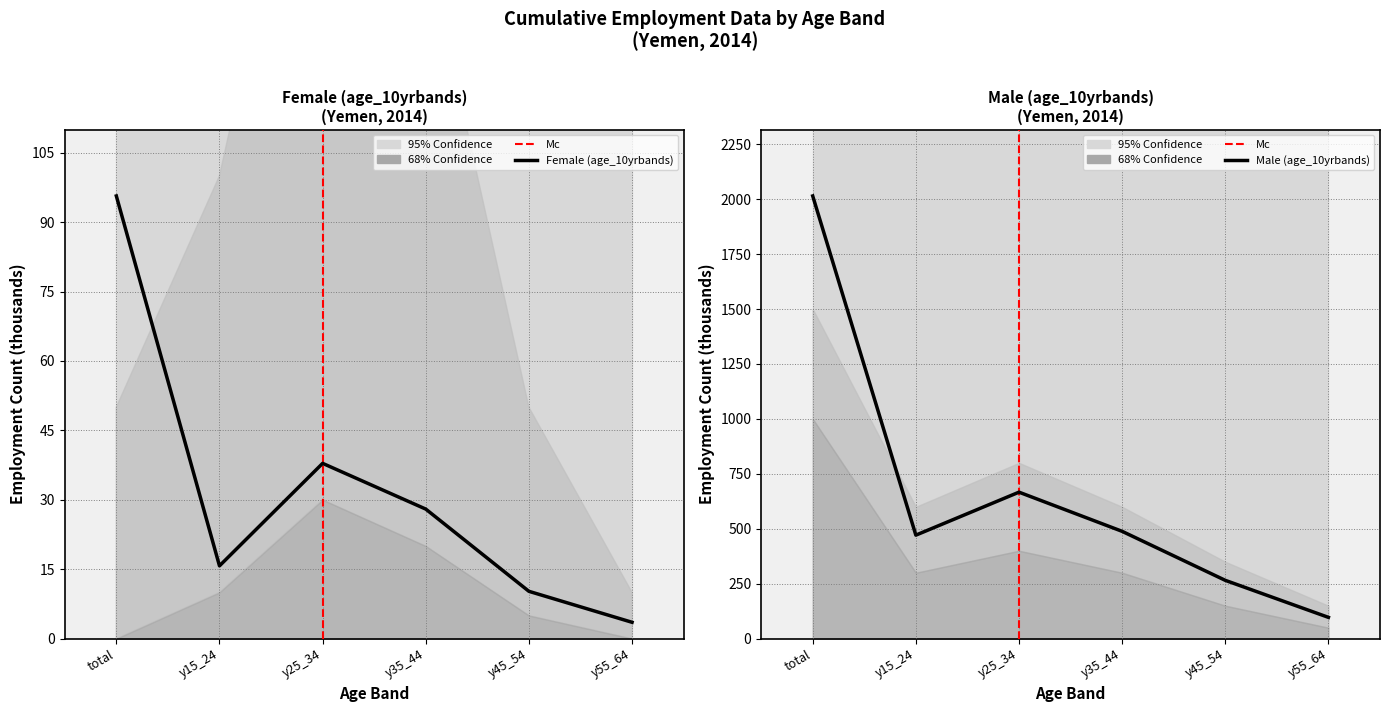

What is the greatest value displayed?

2014.2